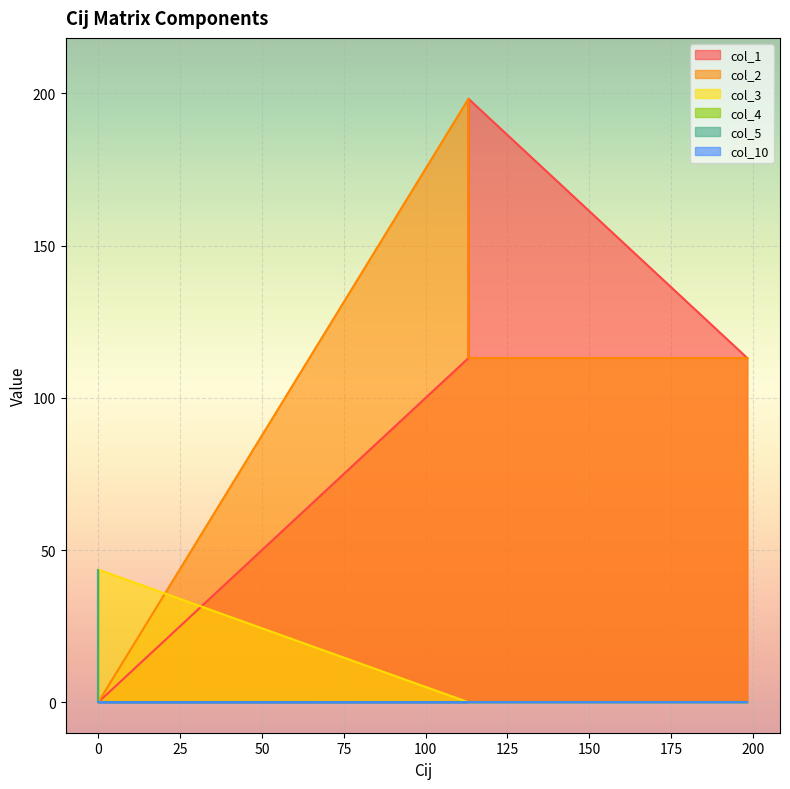

What is the difference between the highest and lowest values at 113.08365?

198.2